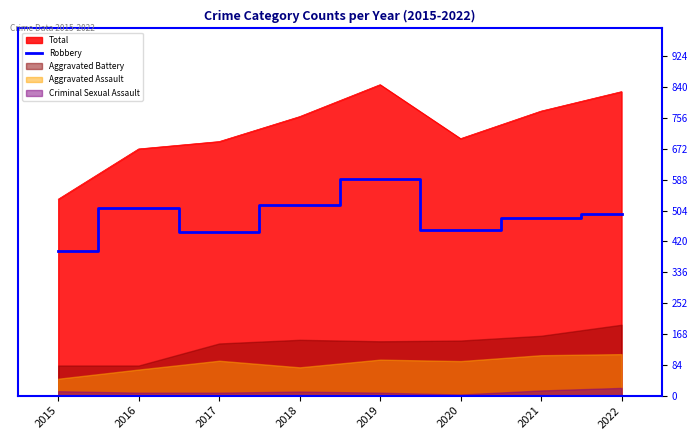

What is the difference between the second highest and second lowest values?

73